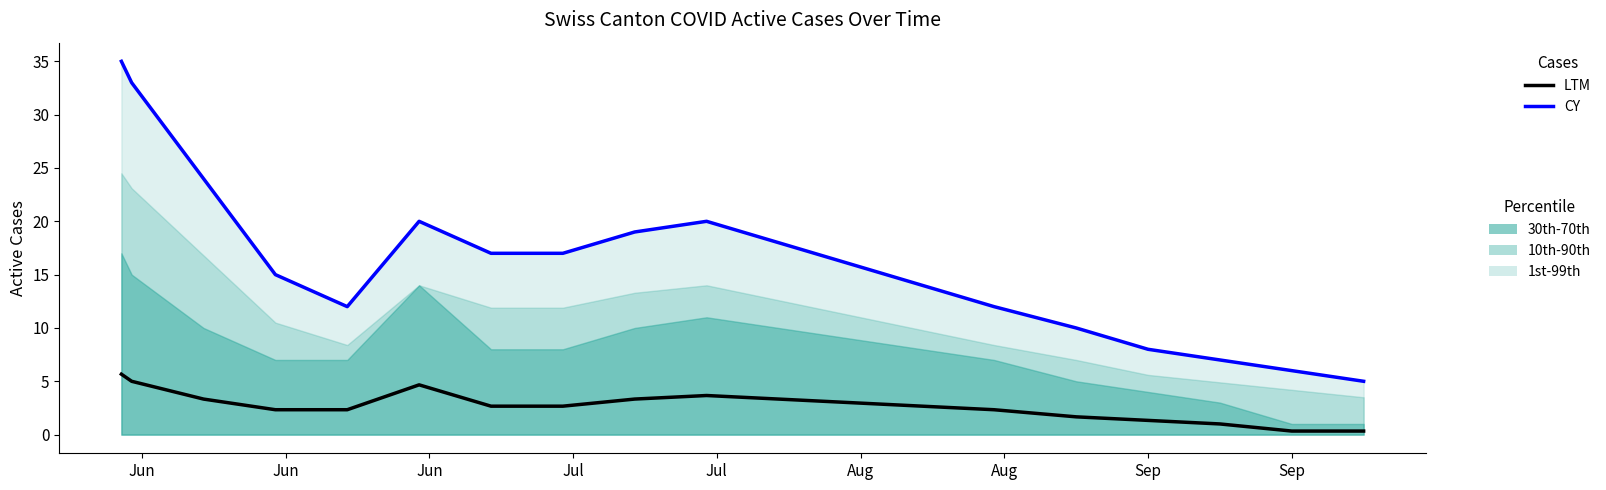

What is the lowest value of the CY series?

5.0